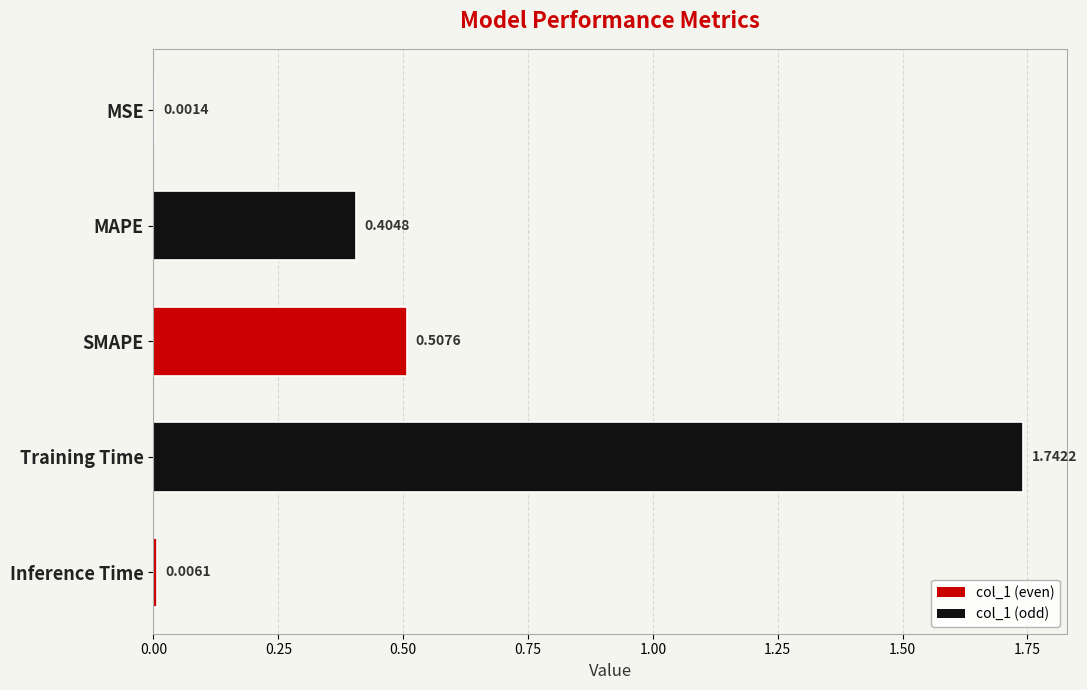

Which label corresponds to the largest value in the chart?

Training Time